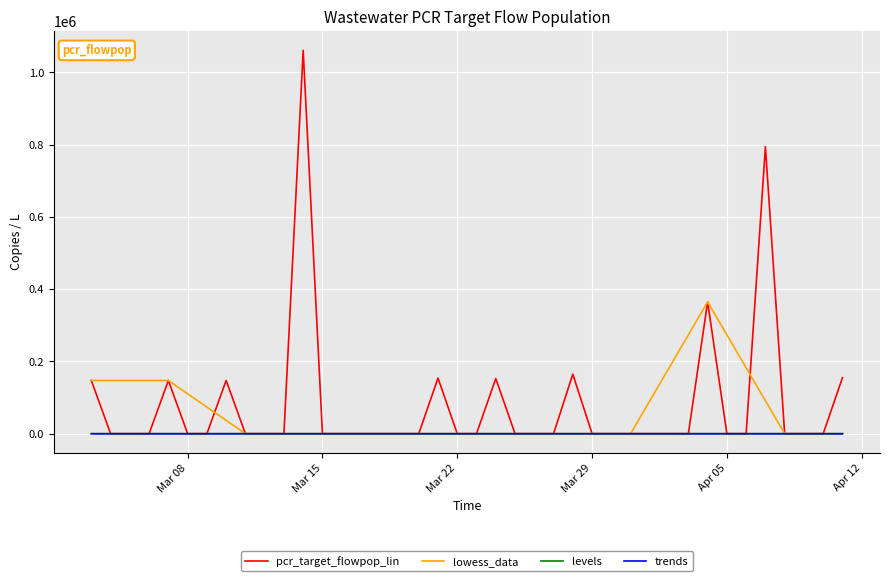

Which series has the largest range (max minus min)?

pcr_target_flowpop_lin